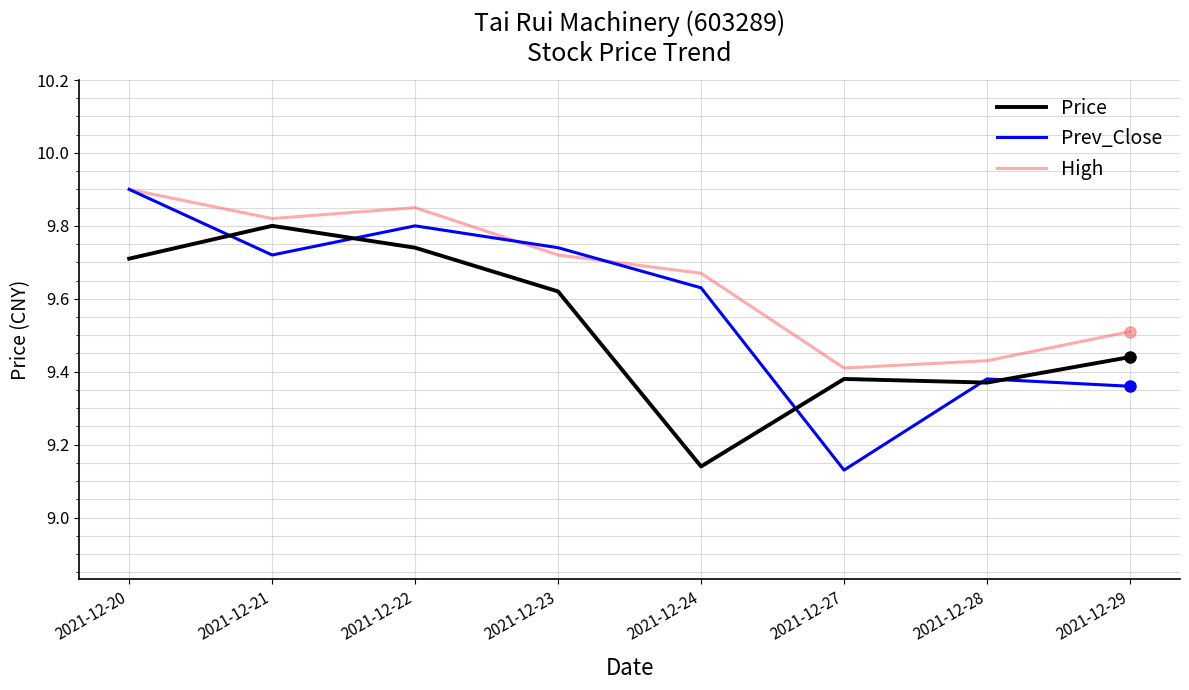

Which series changed the most between 2021-12-20 and 2021-12-29?

Prev_Close